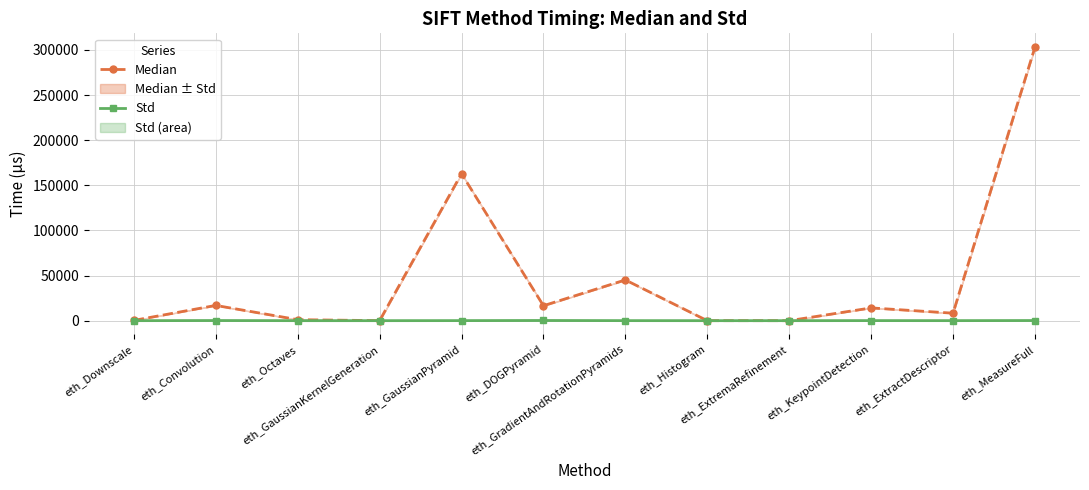

What is the label of the 3rd point from the right?

eth_KeypointDetection